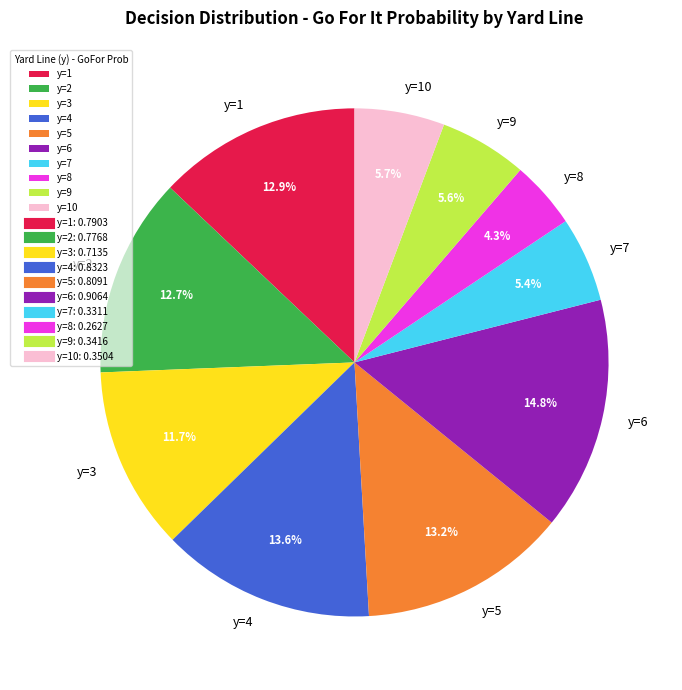

Is y=2 the majority of the pie?

No